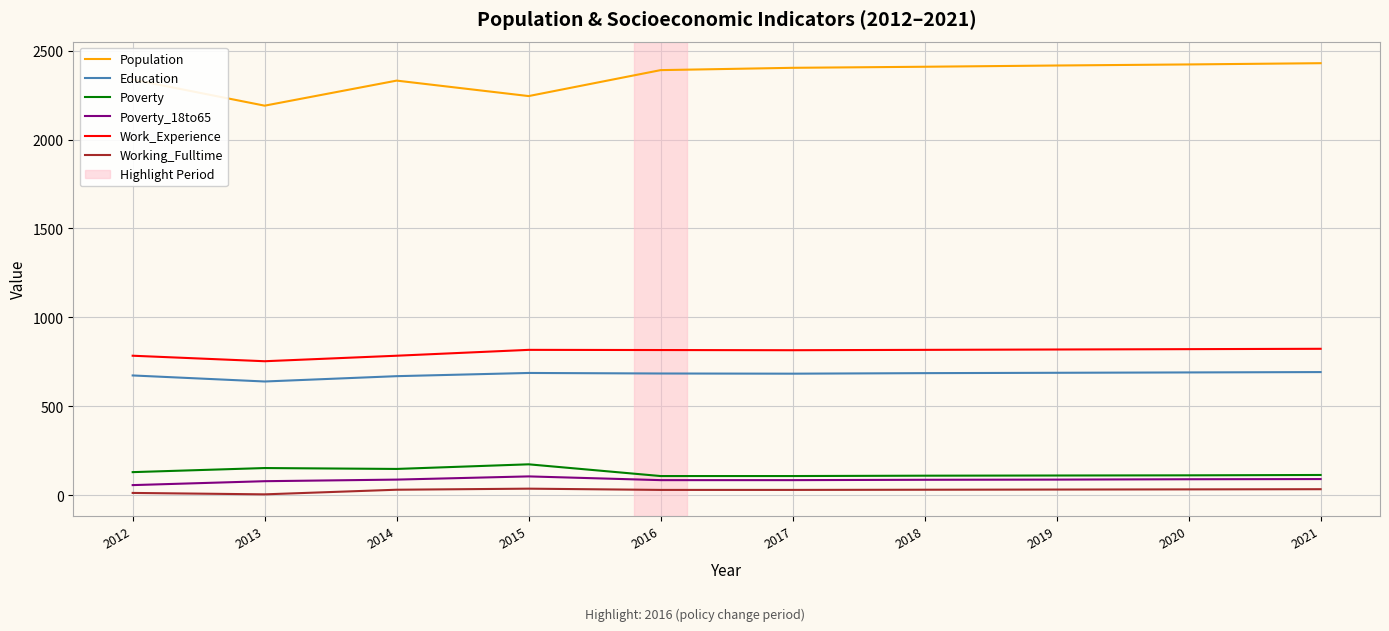

True or false: Population has more than 0 interior local peaks.

True